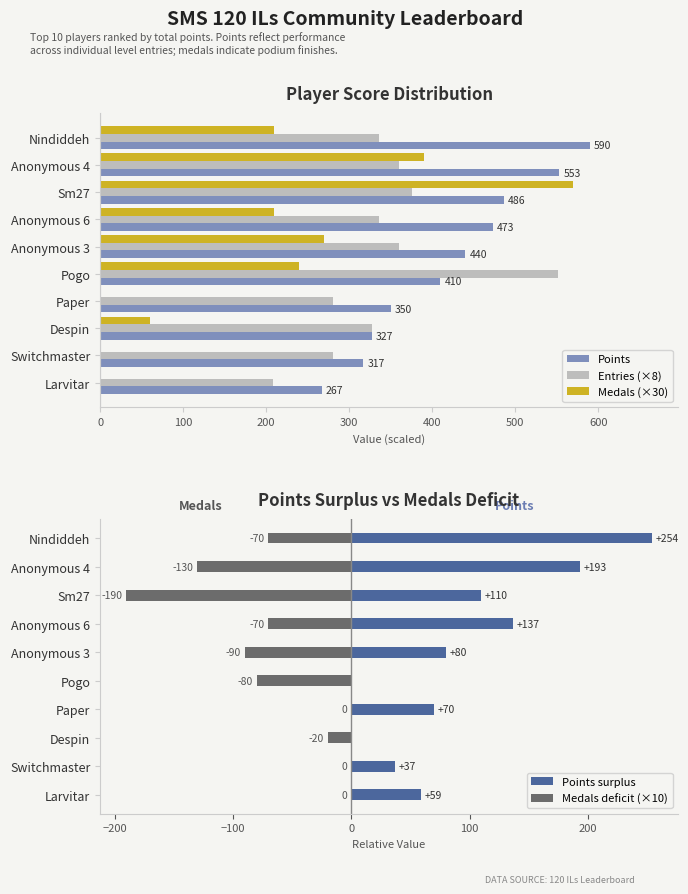

Are the bars horizontal?

Yes